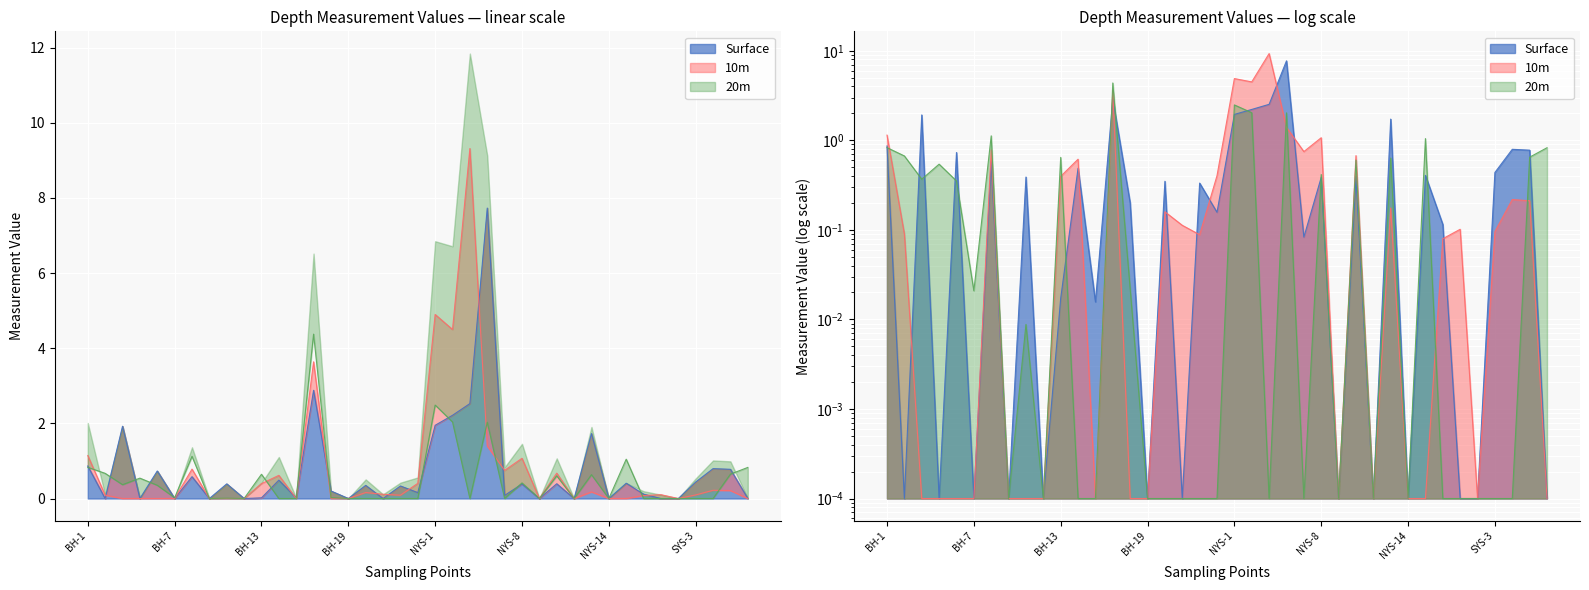

Is the value of 20m at BH-5 greater than the value of Surface at BH-23?

Yes